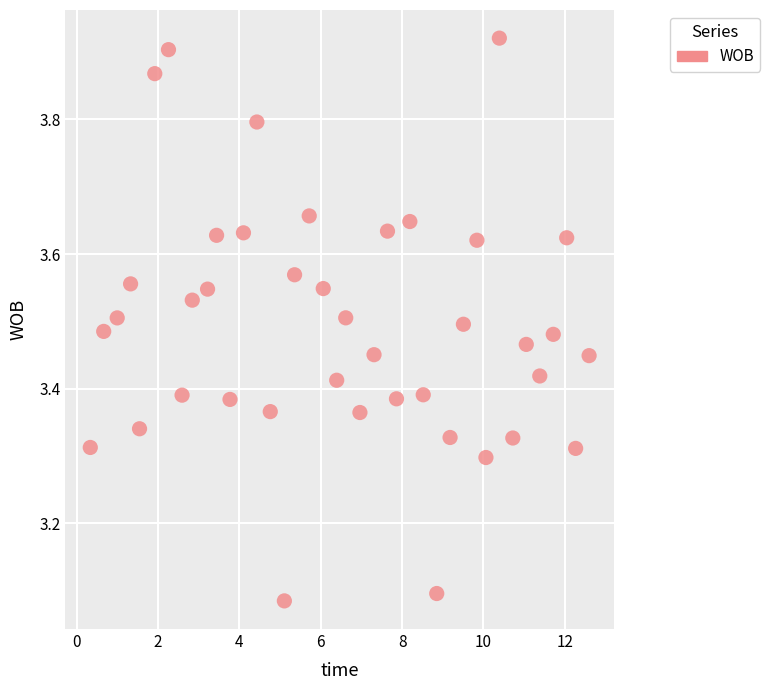

What is the range of Y values (max minus min)?

0.8